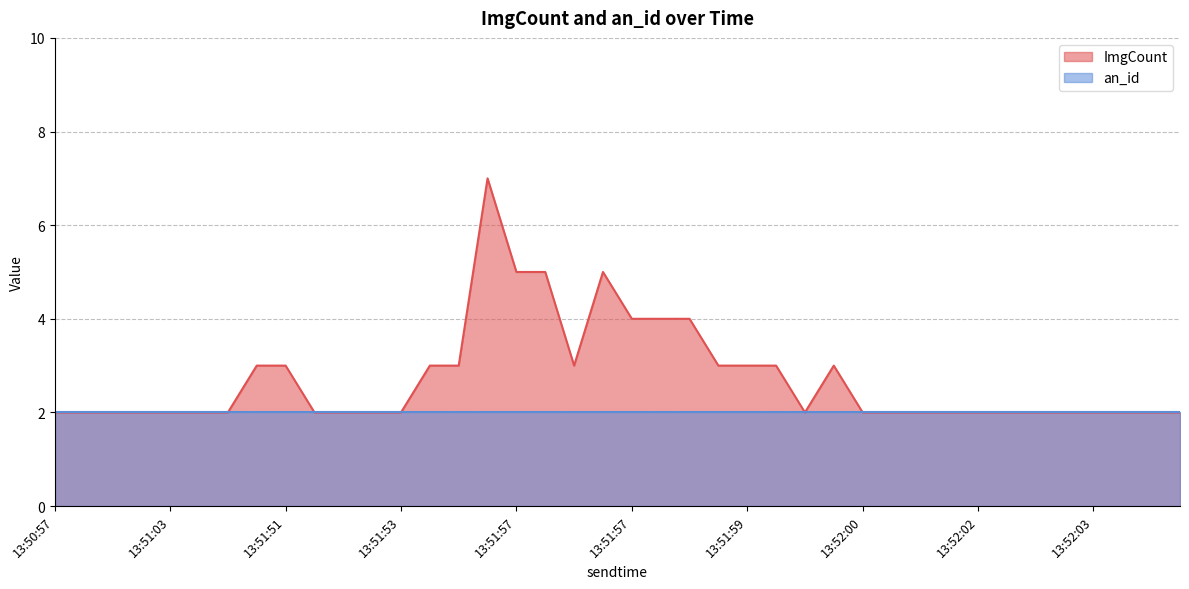

What is the ratio of the value at 13:50:57 to the value at 13:51:59?

0.7